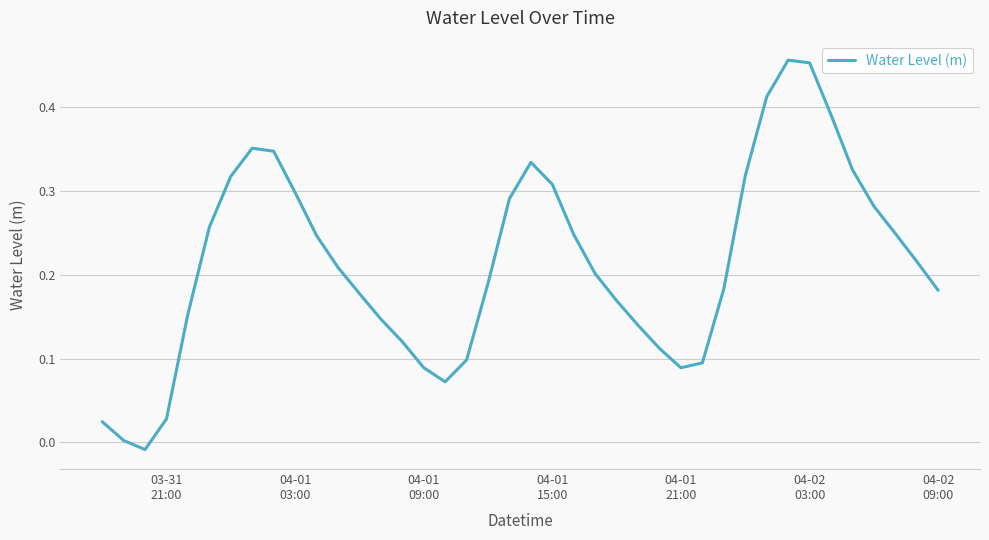

How many distinct data groups are displayed?

1